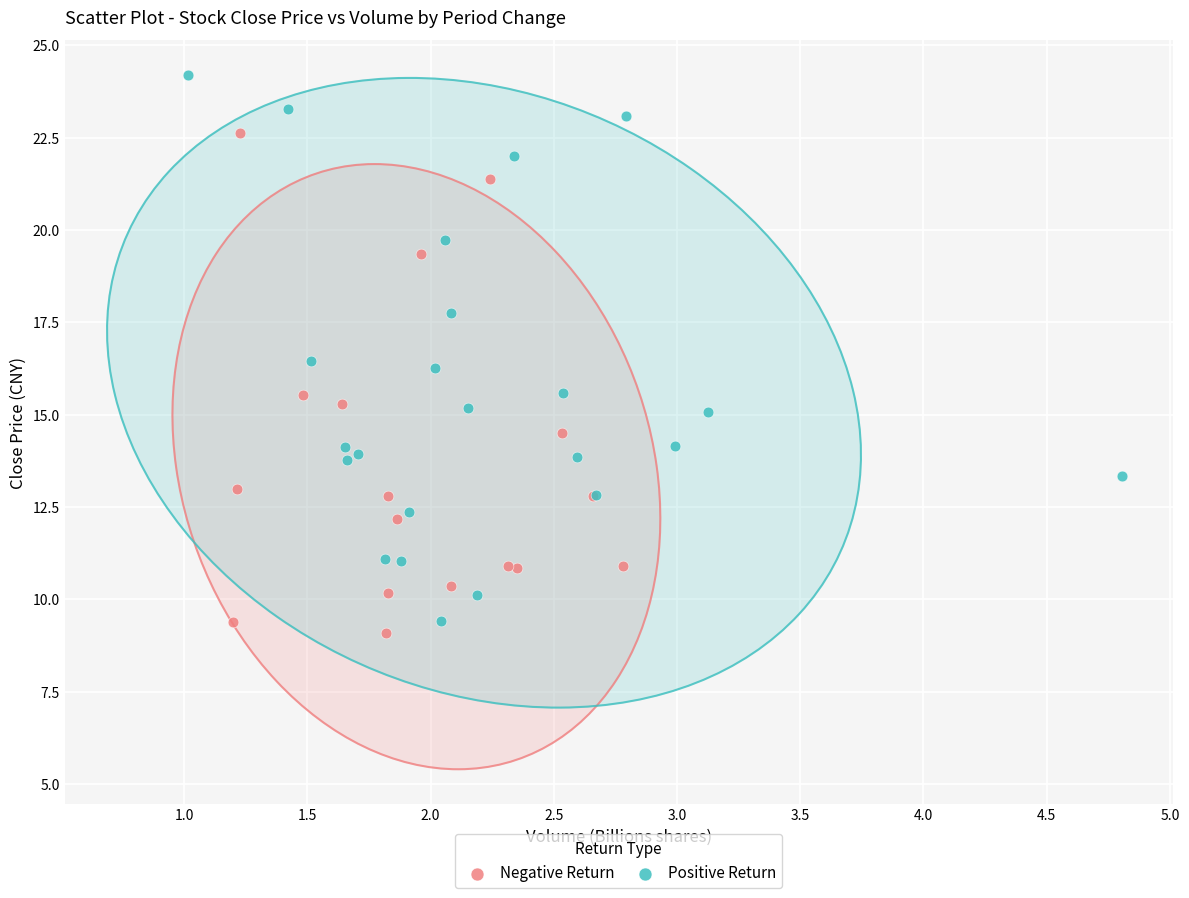

Which series has the largest Y range (max minus min)?

Positive Return